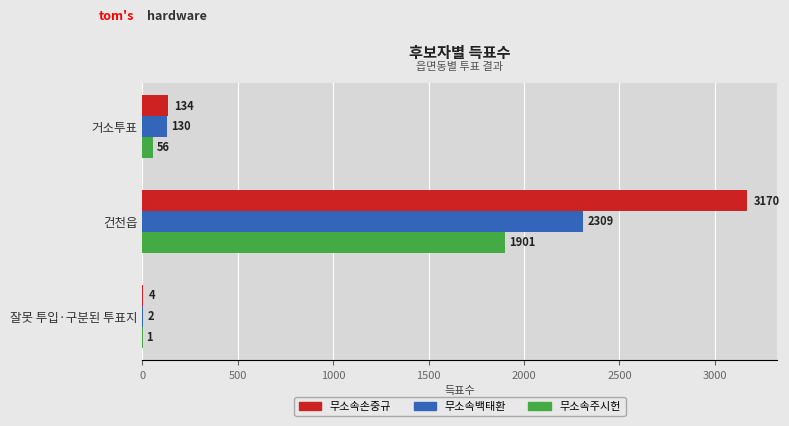

Is the value of 무소속주시헌 at 잘못 투입·구분된 투표지 greater than the value of 무소속백태환 at 거소투표?

No